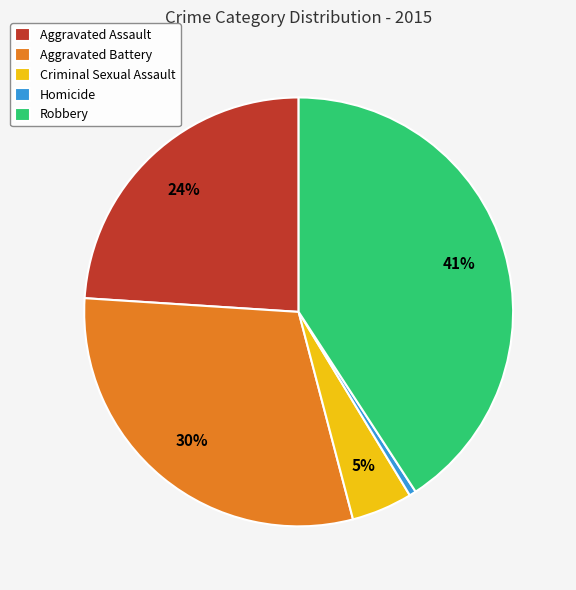

What is the smallest slice in the pie chart?

Homicide